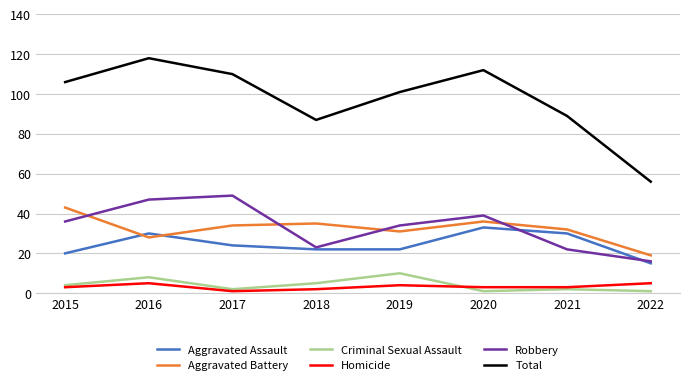

What is the sum of all Total values?

779